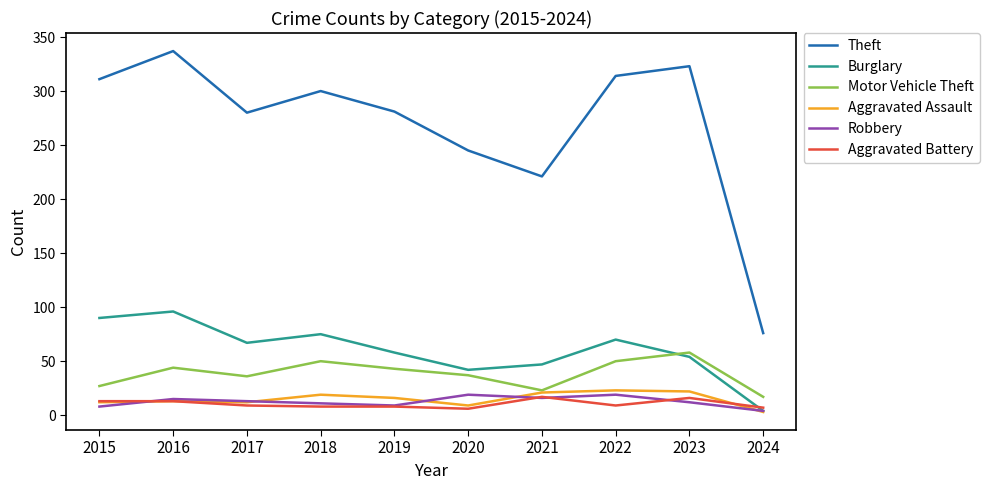

True or false: Theft has more than 1 points higher than both neighbors.

True